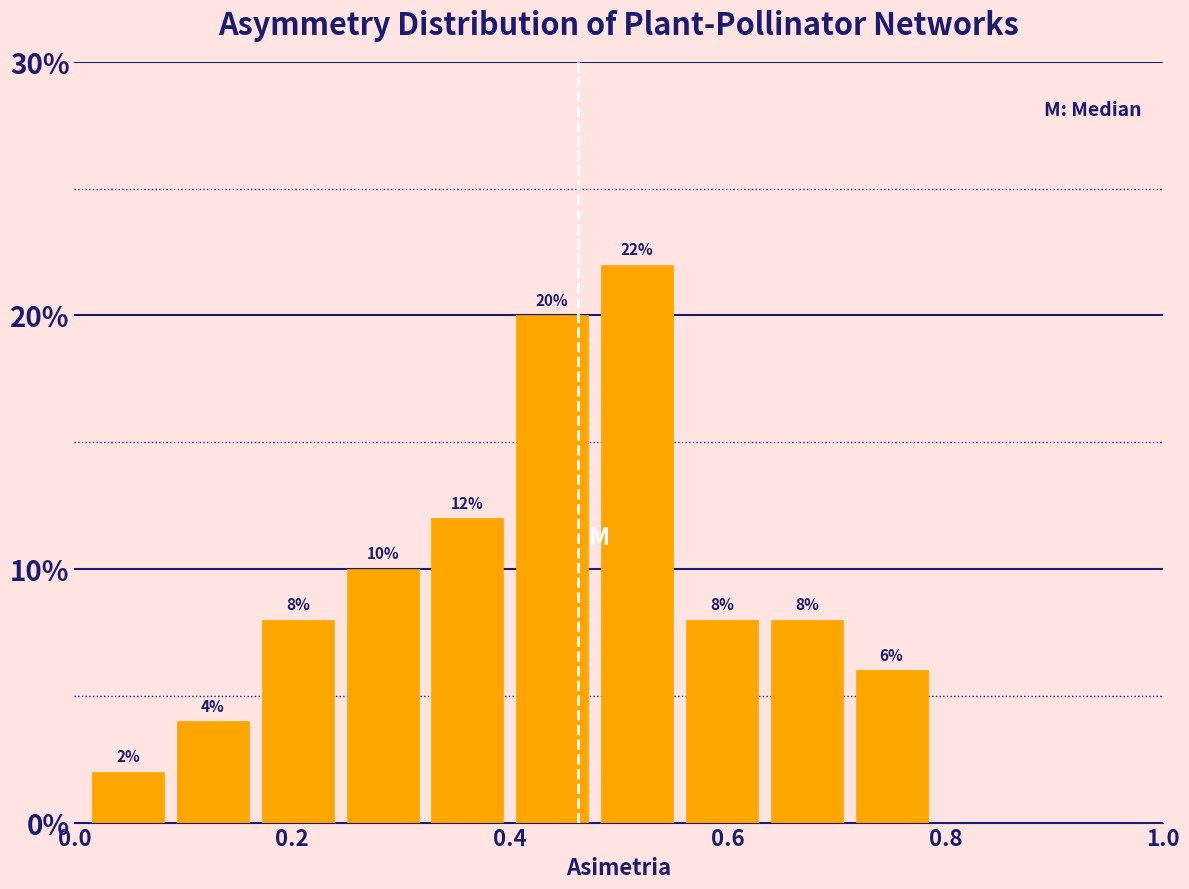

Around what value on the x-axis is the tallest bar? Give the approximate position of its centre, as read against the axis.

0.52